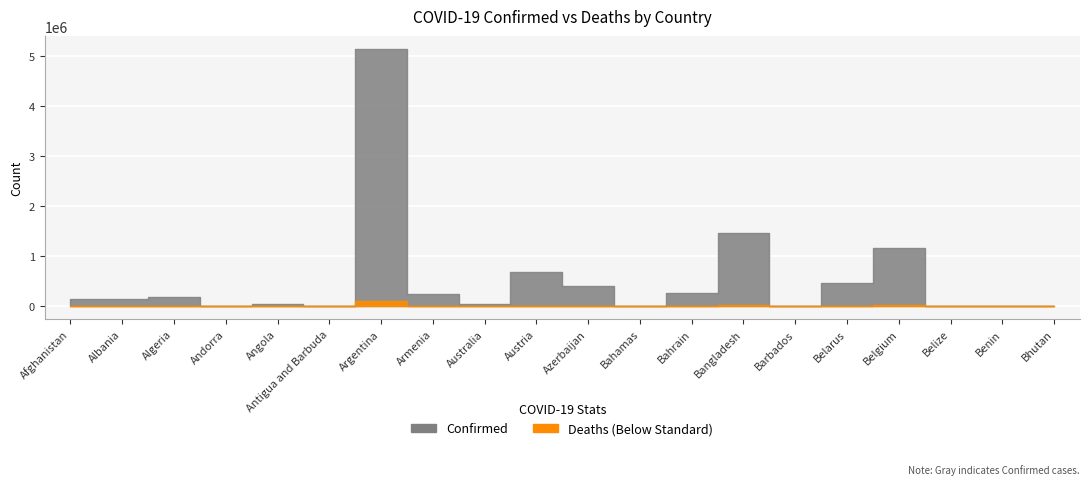

What is the difference between the highest and lowest values at Angola?

44913